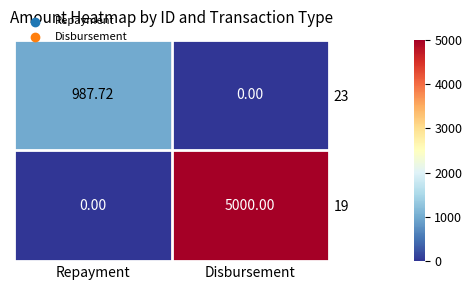

Where is 23 nearest to the value 493?

Disbursement